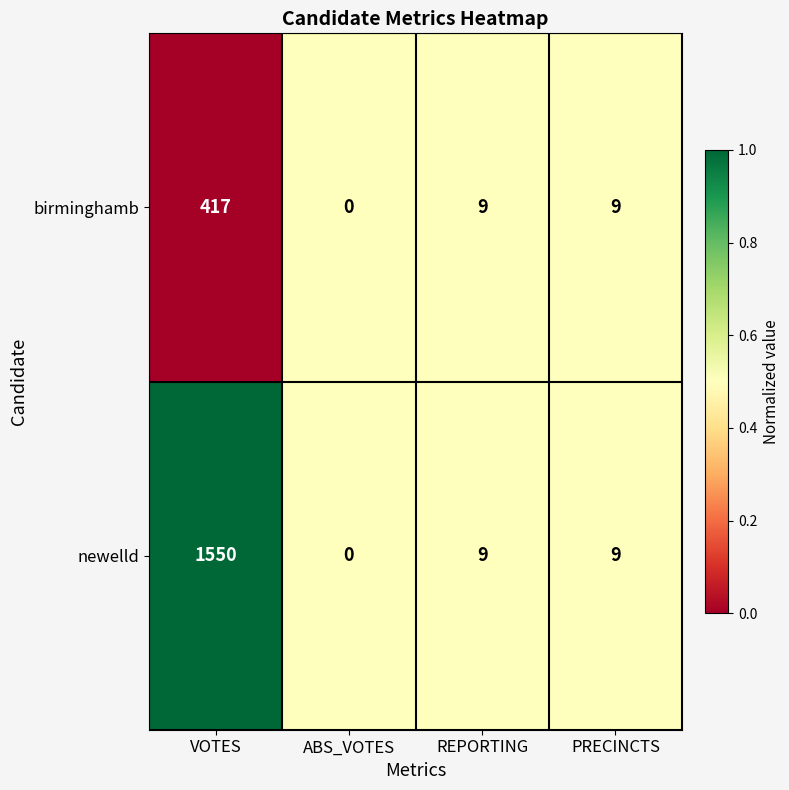

What is the average value of the birminghamb series?

109